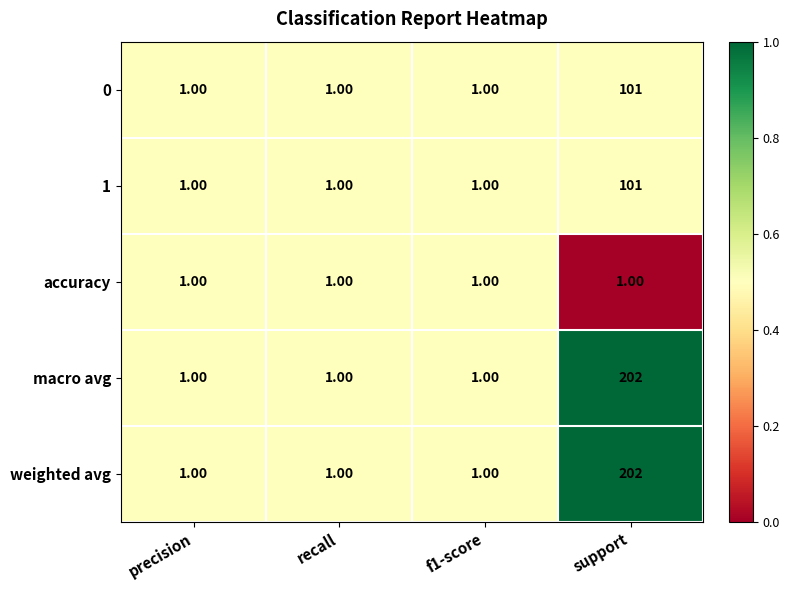

At which label does weighted avg reach its peak?

support